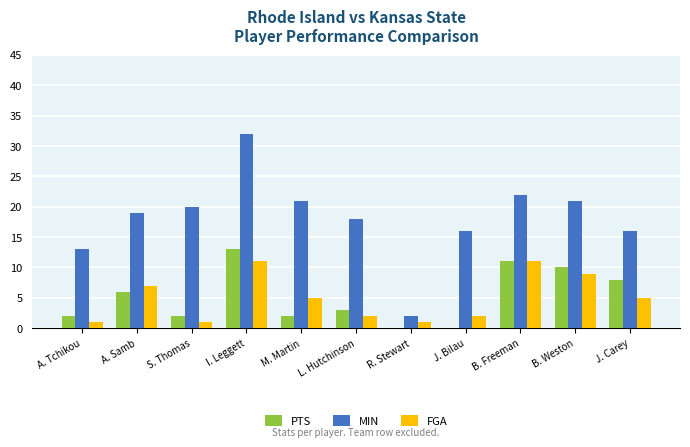

Between L. Hutchinson and B. Freeman, which series saw the biggest shift?

FGA